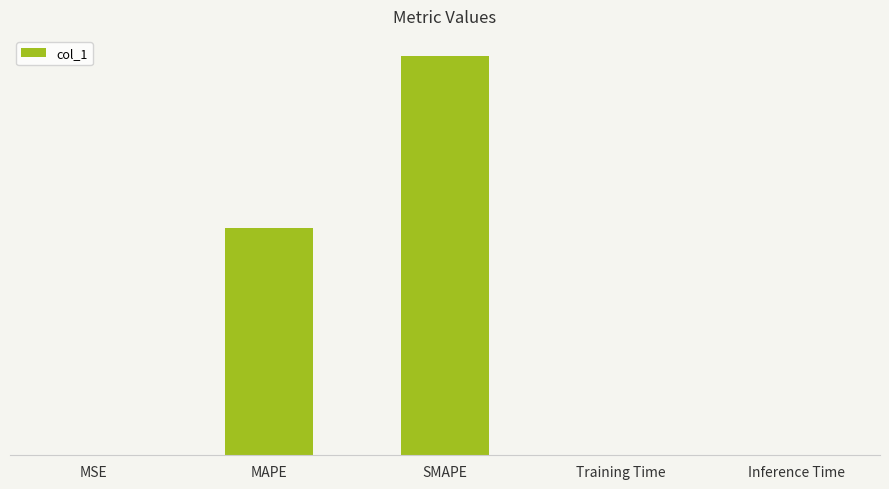

Which has a higher value, Inference Time or MAPE?

MAPE